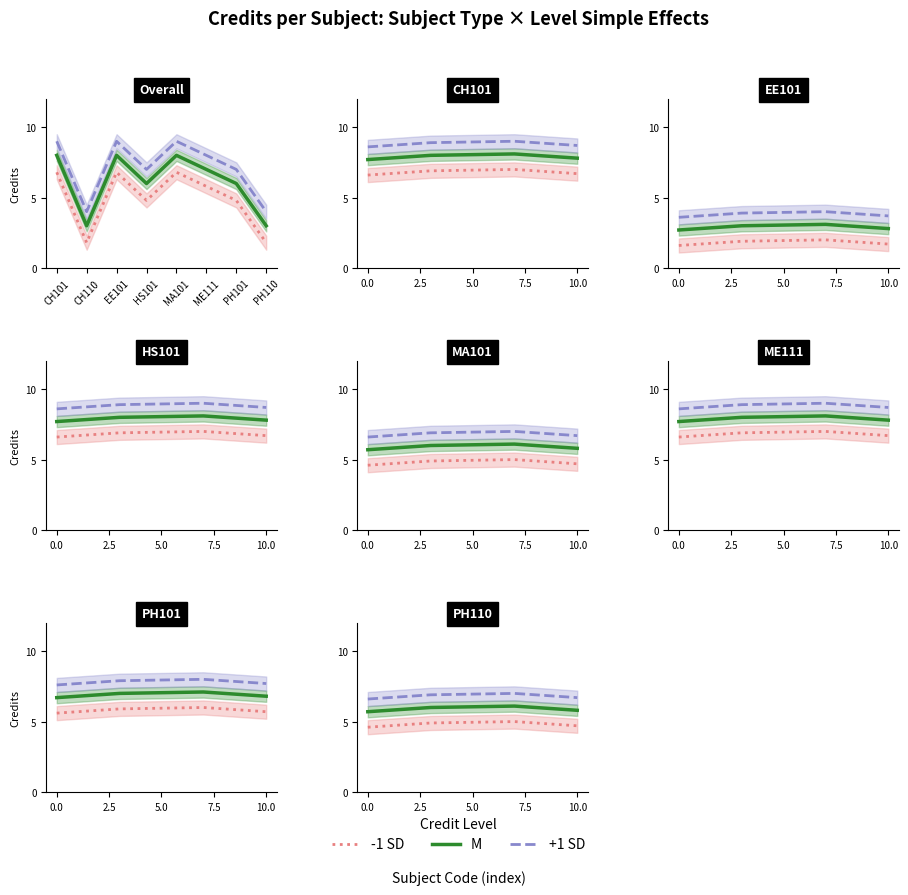

What is the label of the 1st point from the left?

CH101